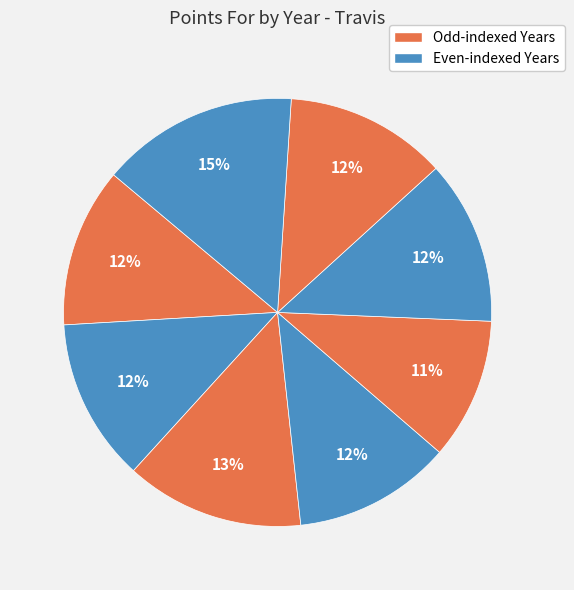

How many segments does this pie chart have?

8